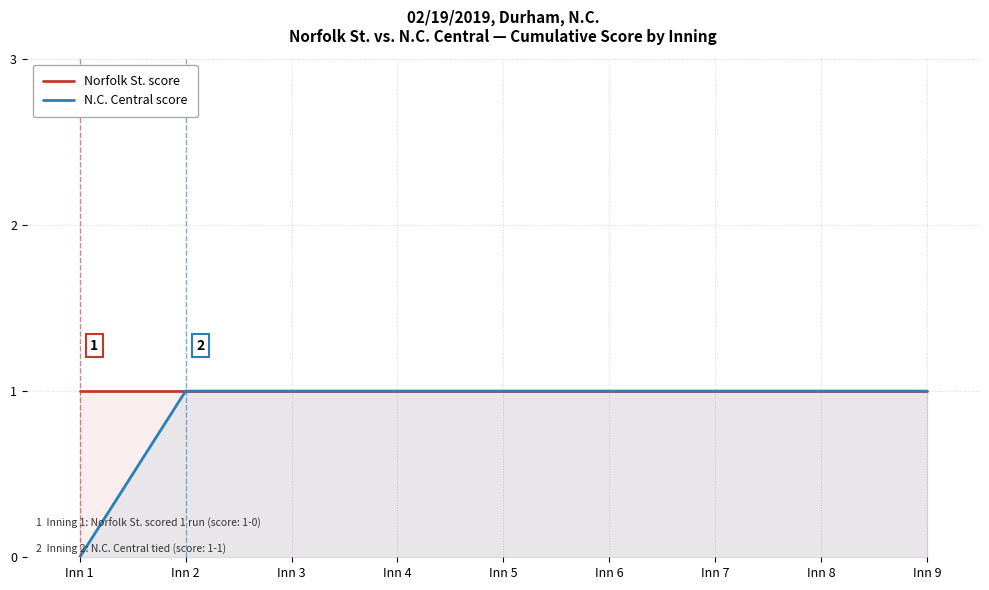

How many positive values does the N.C. Central score series have?

8